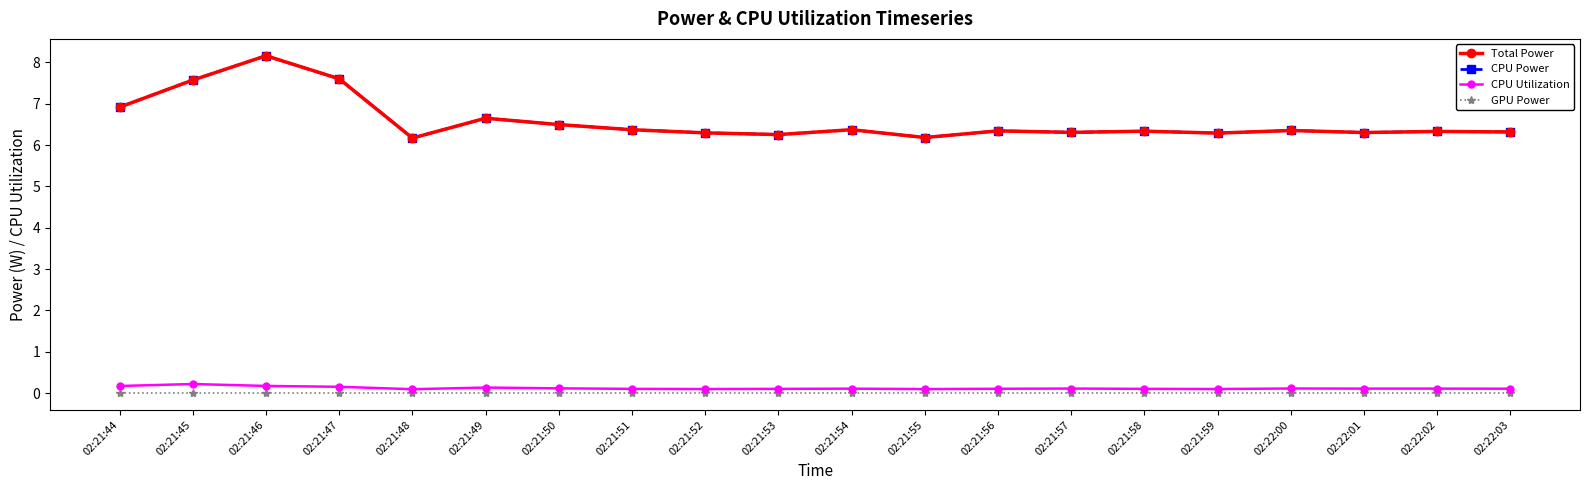

Is the value of GPU Power at 02:21:47 greater than the value of CPU Utilization at 02:21:44?

No